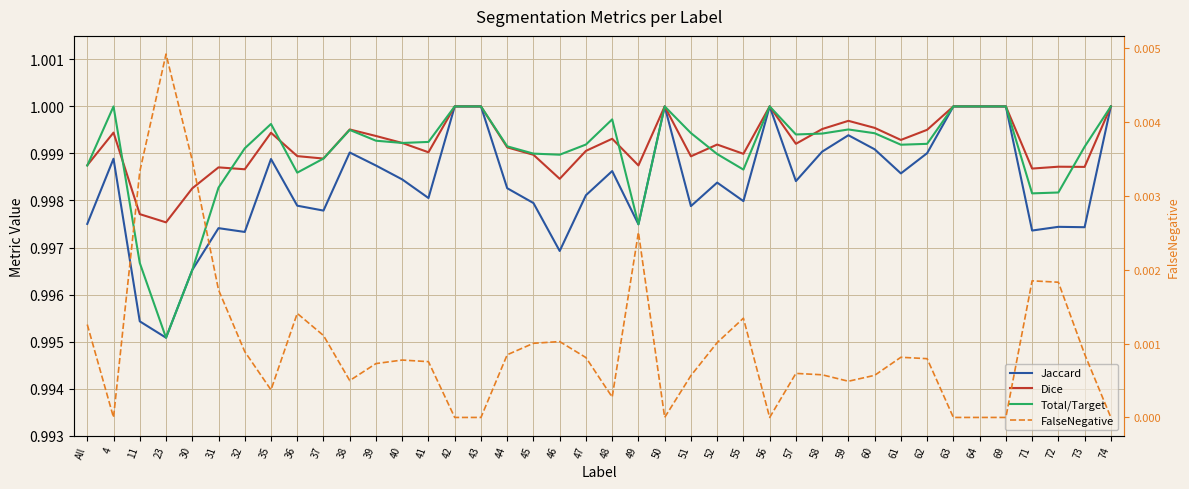

At how many categories does at least one series exceed 0?

40